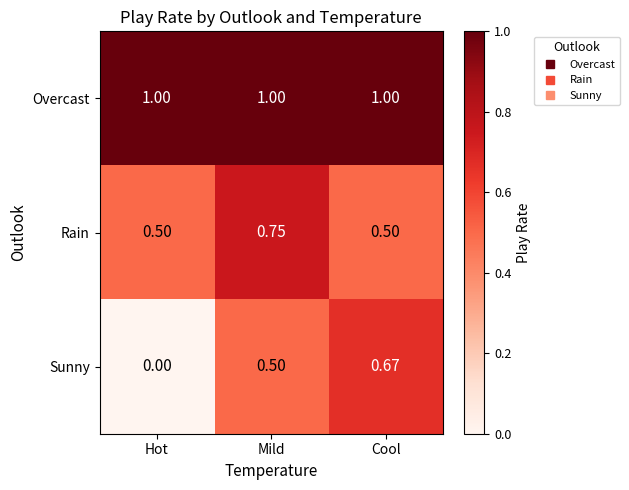

Which category has the lowest value across all series?

Hot